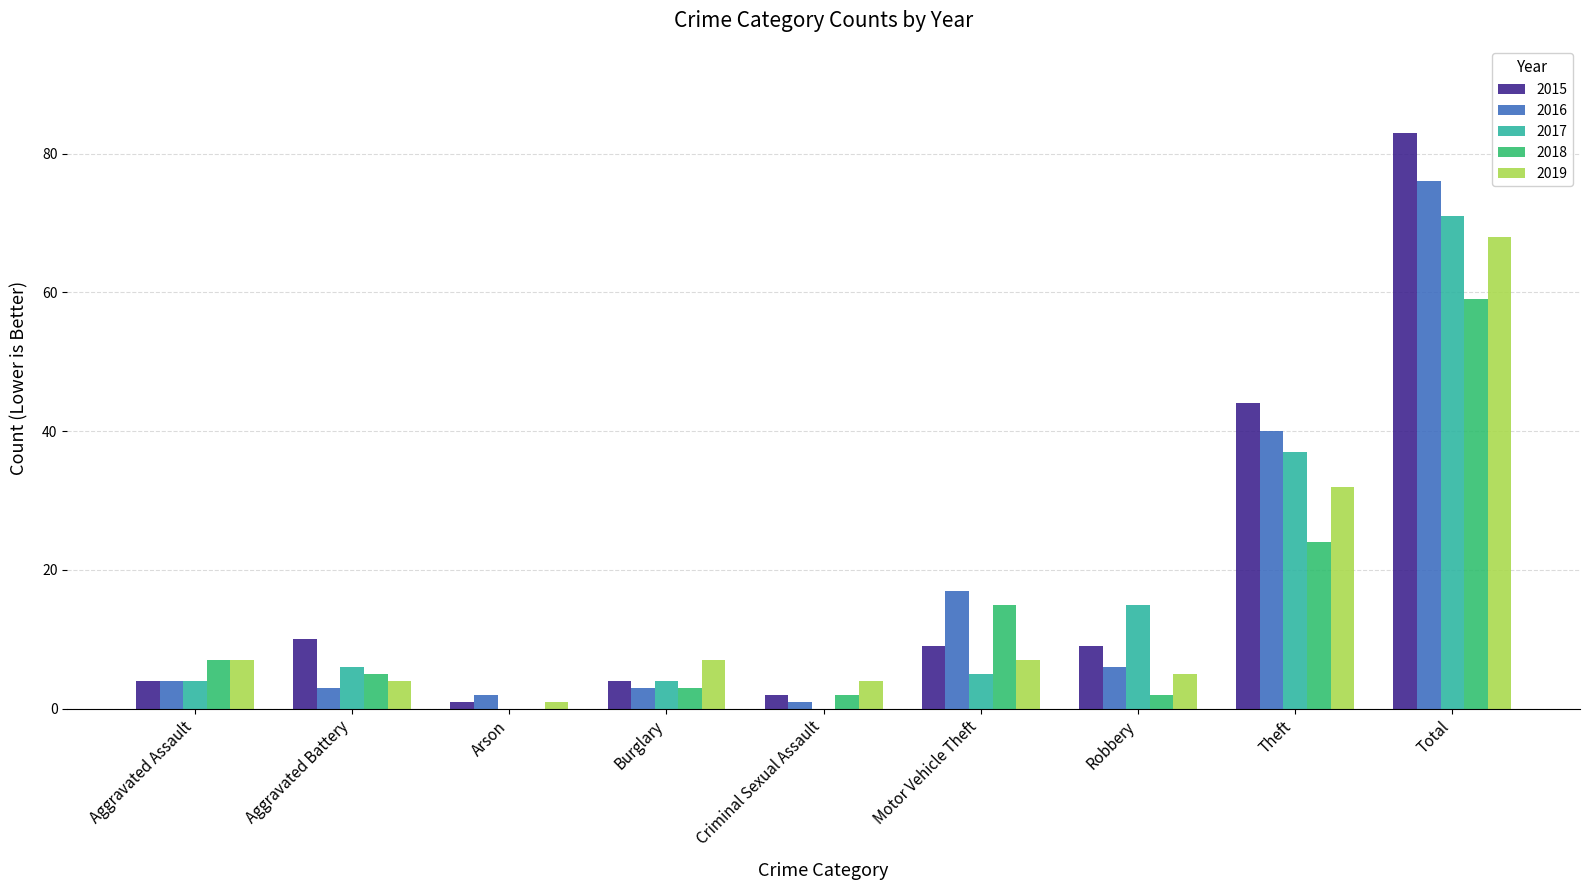

True or false: 2017 has a value of 37 at Theft.

True